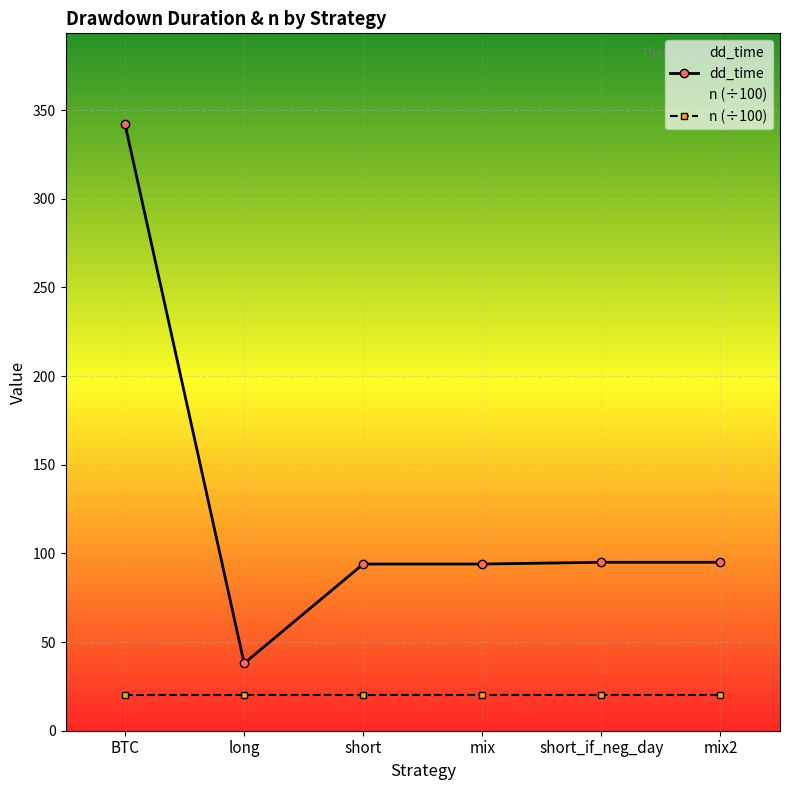

List the labels in order of value, largest first.

BTC, short_if_neg_day, mix2, short, mix, long